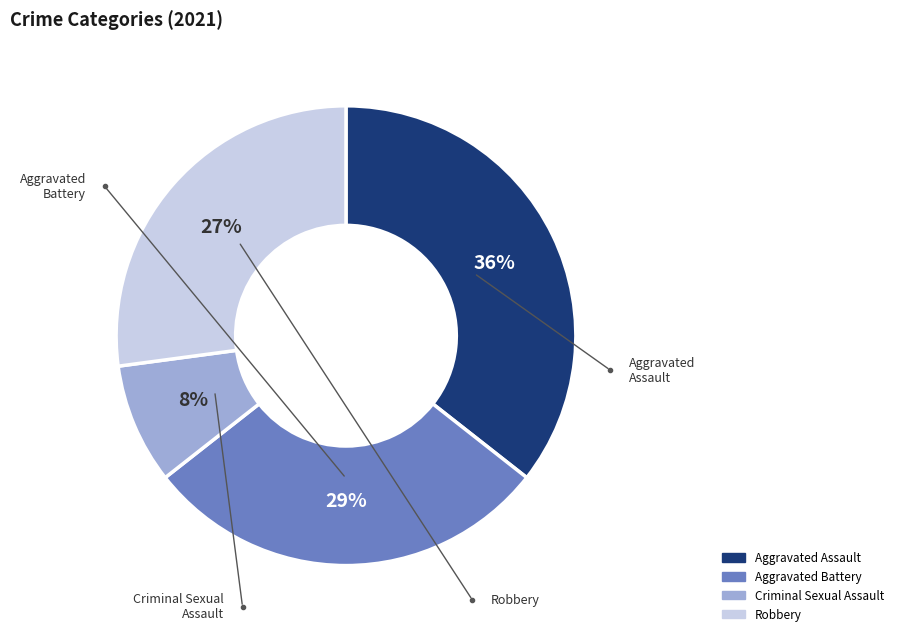

To the nearest percent, what is the difference between the Aggravated Battery and Robbery slice percentages?

2%